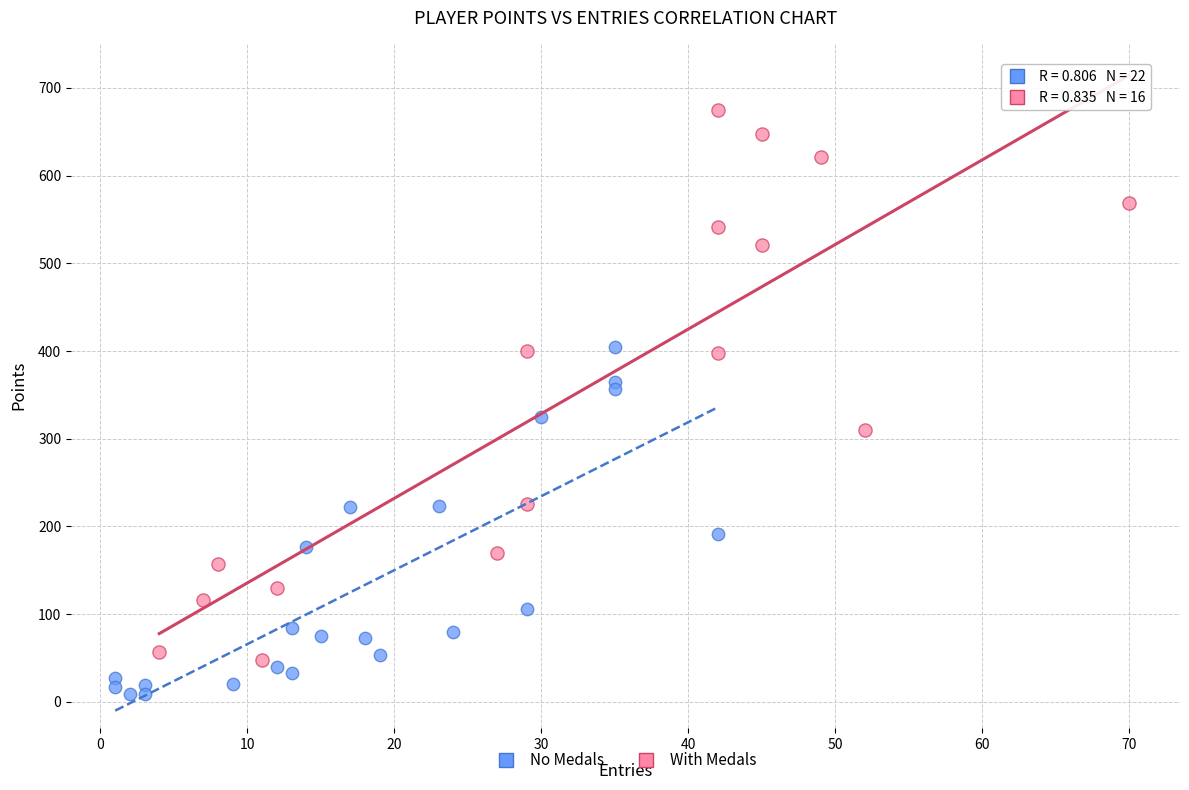

Which series reaches the maximum Y coordinate?

With Medals